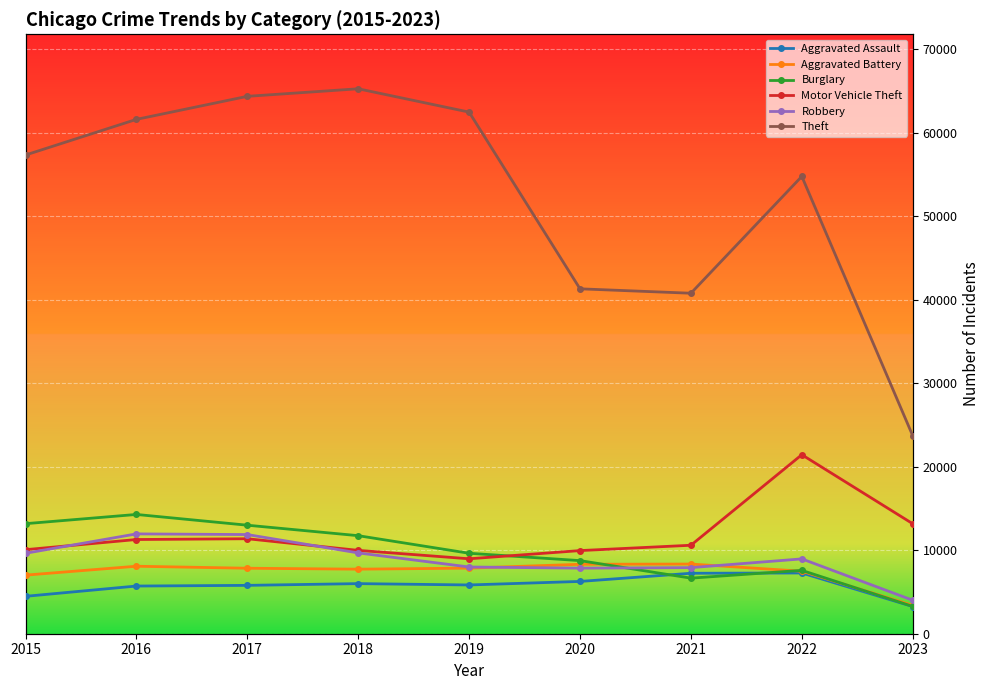

How many lines are shown in the chart?

6